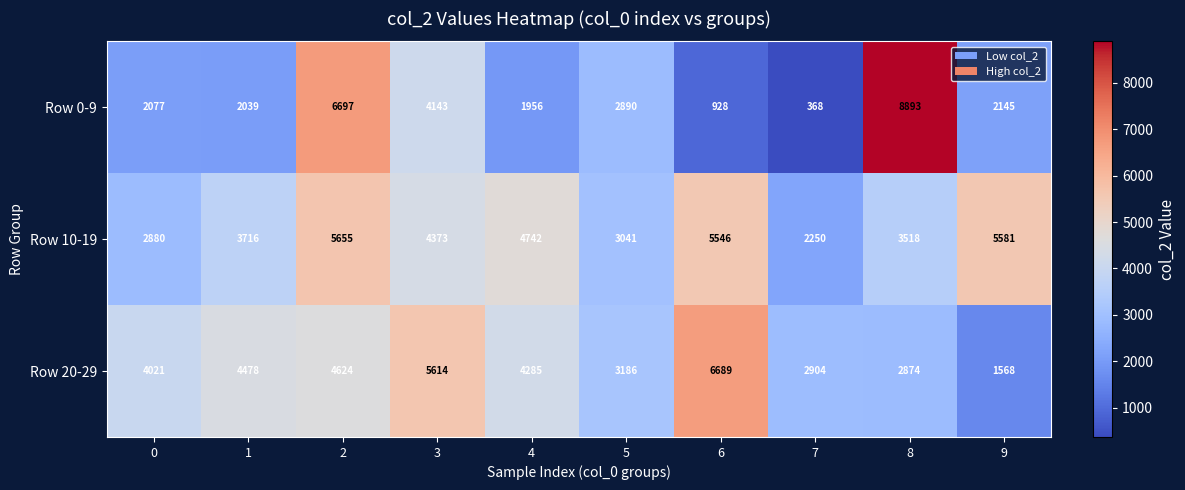

The Row 0-9 series shows 648 at 5. True or false?

False